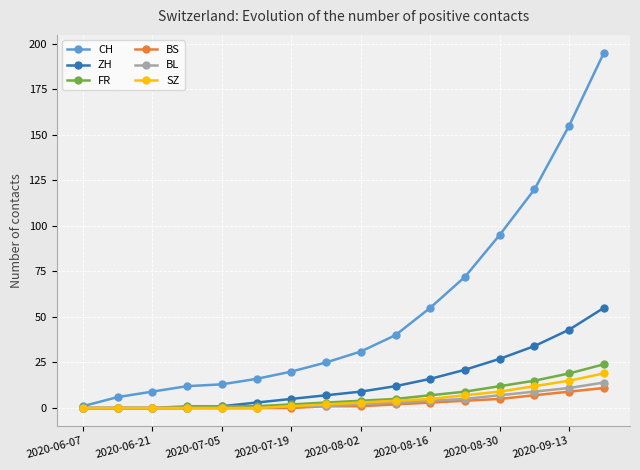

Which series has the largest total across all categories?

CH